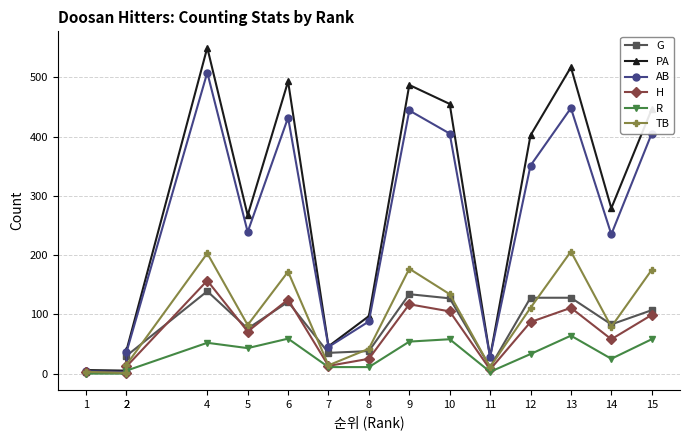

Where is the first local maximum for TB?

4